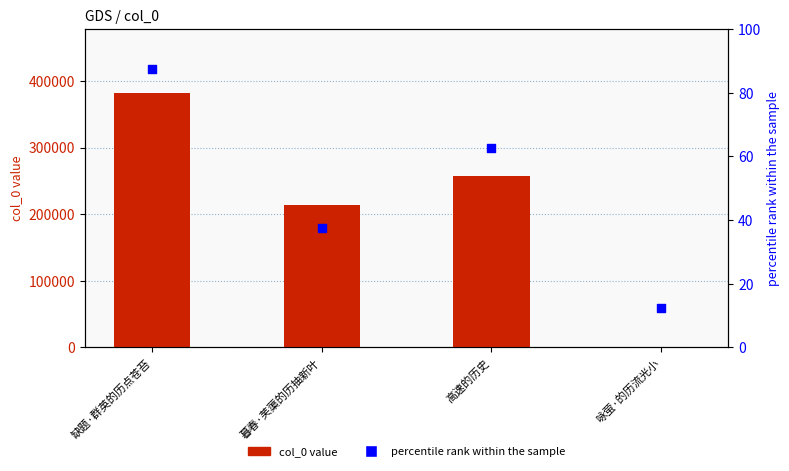

Is the value of percentile rank within the sample at 缺题·群英的历点苍苔 greater than the value of col_0 value at 暮春·芙蕖的历抽新叶?

No